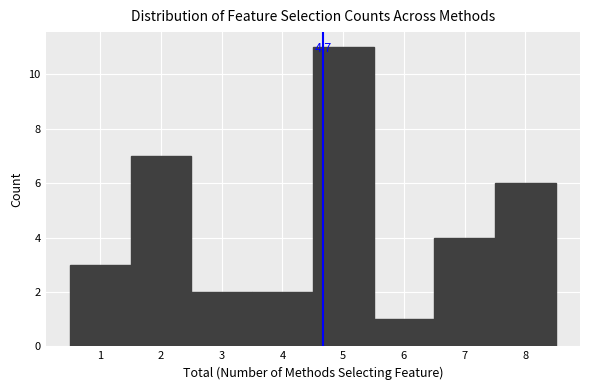

Which range on the x-axis has the tallest bar?

4.5 to 5.5